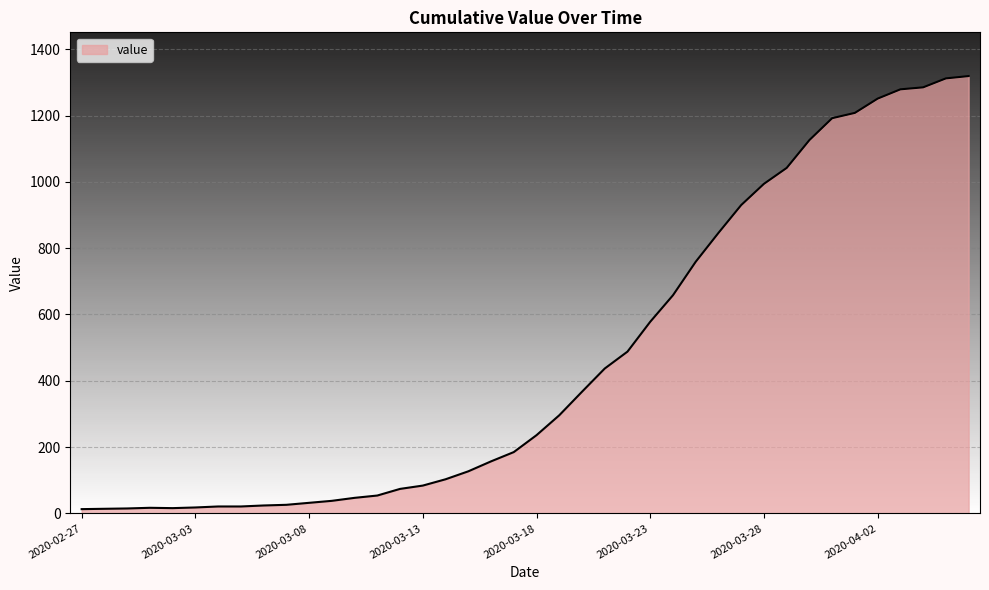

What is the maximum value shown in the chart?

1319